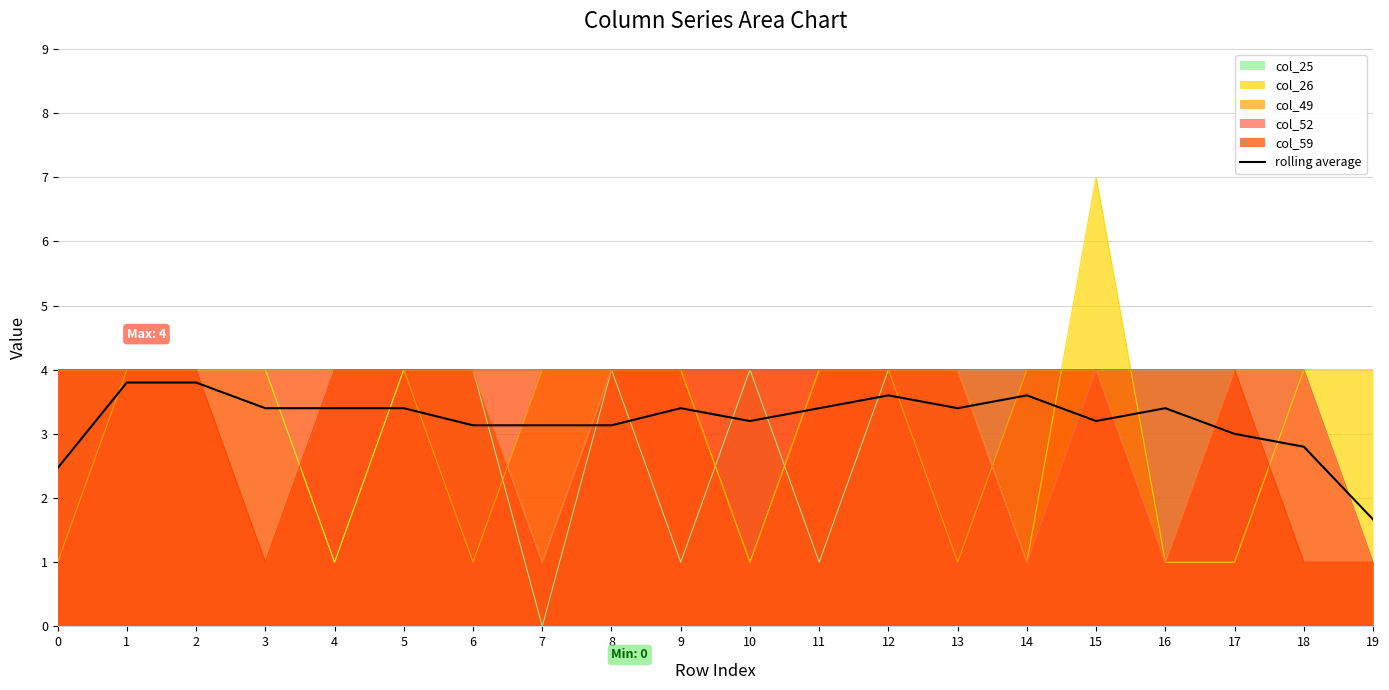

Which has a higher value, 13 or 10?

13